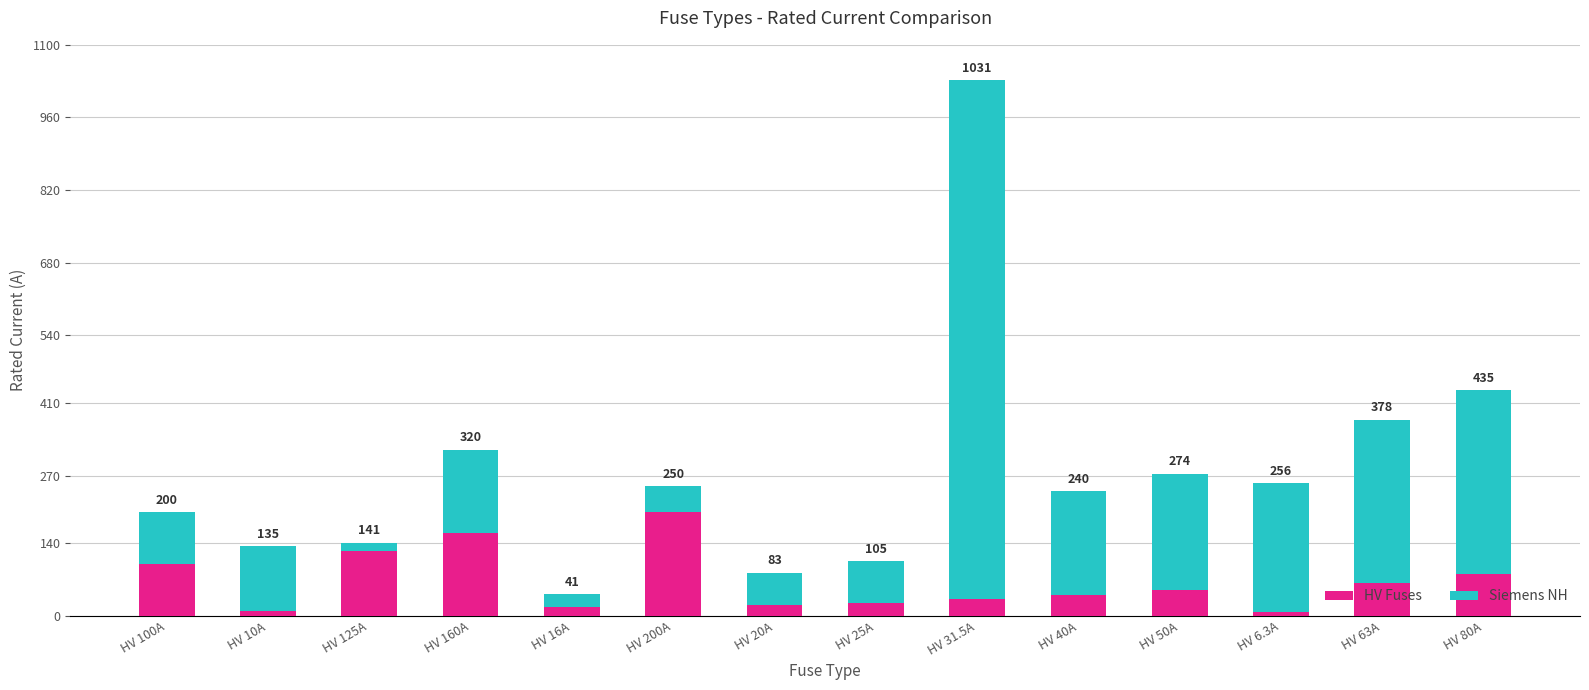

How many bars are there in total?

14